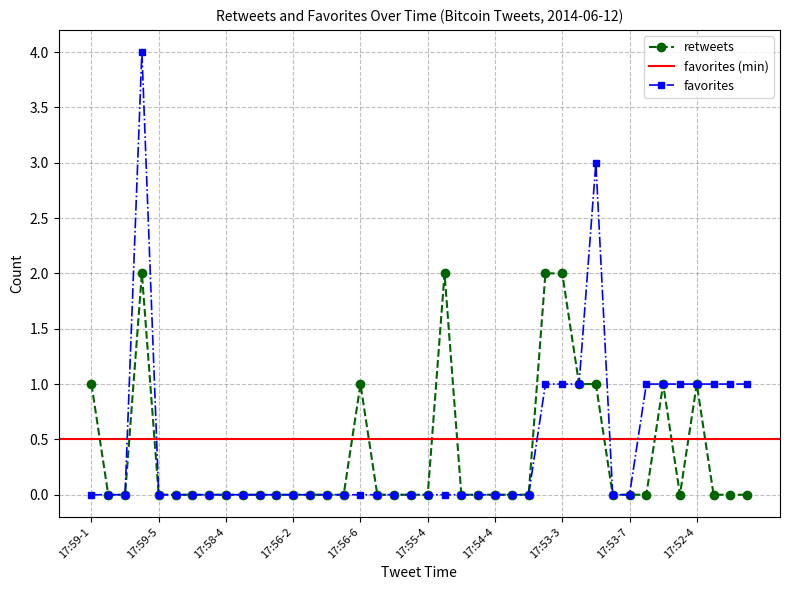

At which category does retweets reach its first local peak?

17:59-4